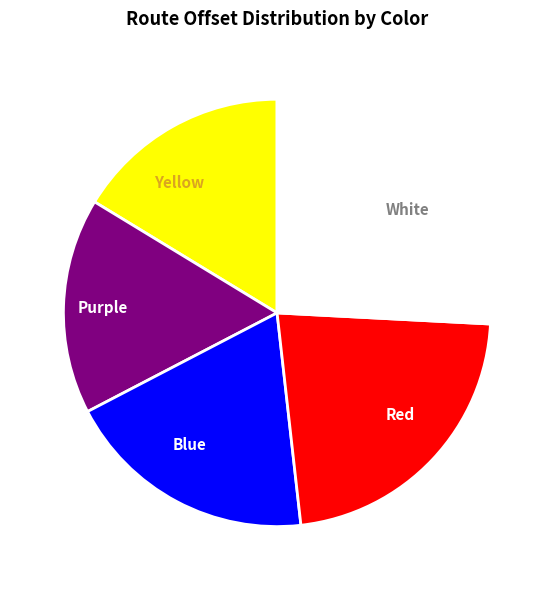

Is the sum of Purple and Yellow greater than half?

No